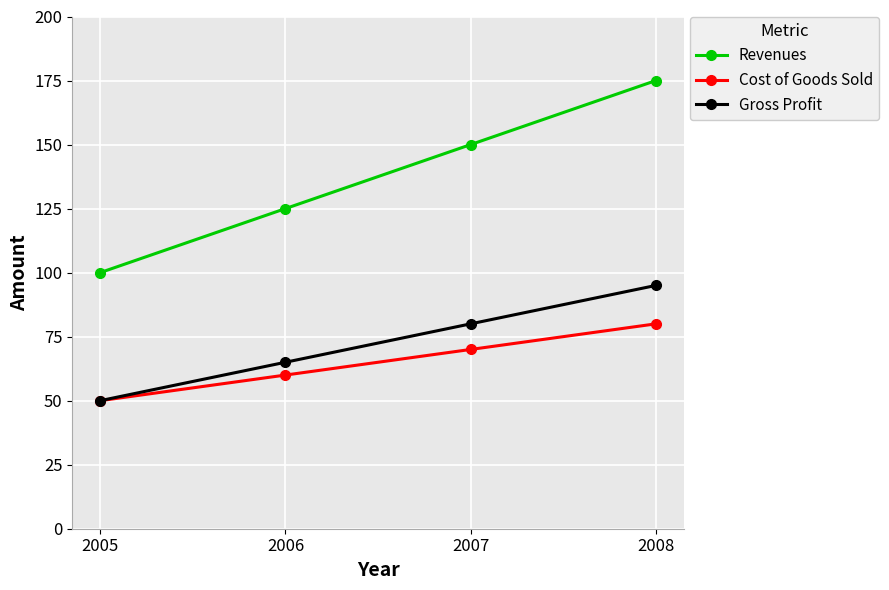

What is the total value across all series at 2006?

250